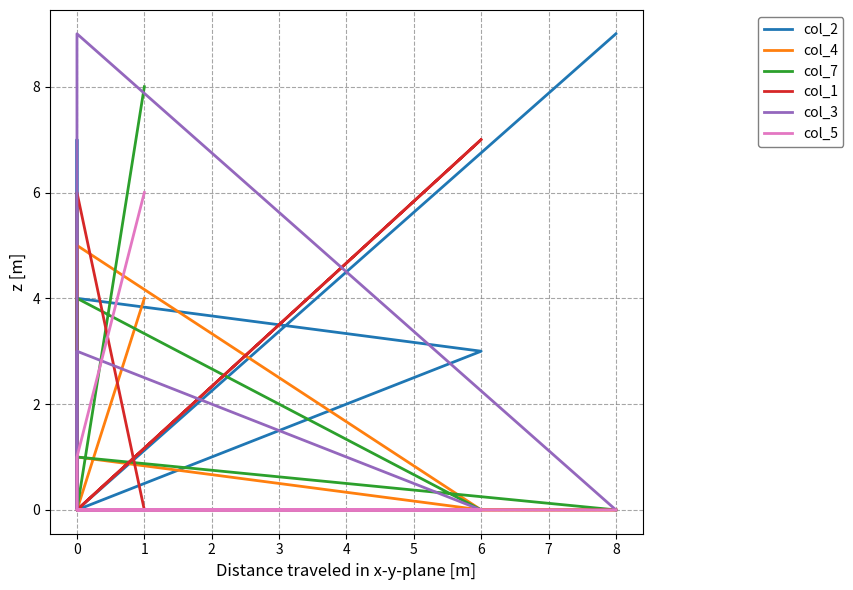

The col_7 series shows 5 at 0. True or false?

False